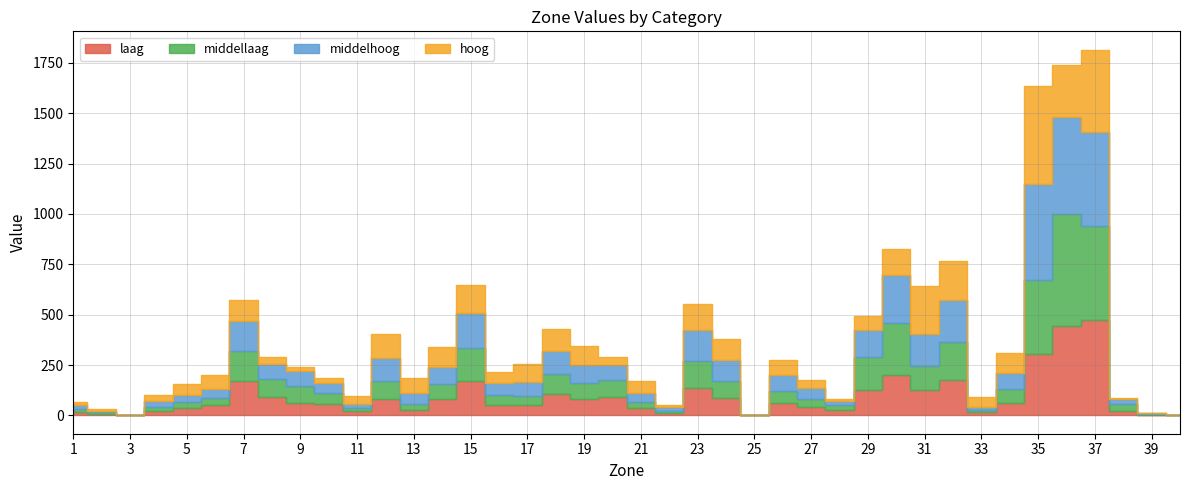

Rank the series by their maximum value, from highest to lowest.

middellaag, hoog, middelhoog, laag